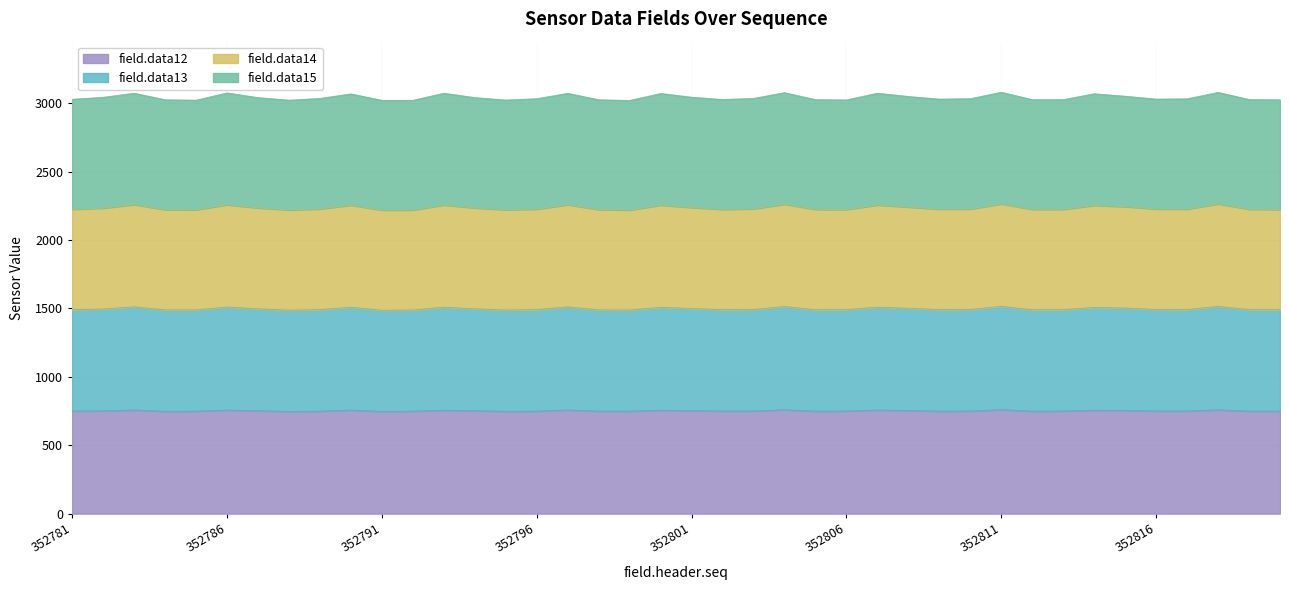

True or false: field.data12 and field.data13 intersect in this chart.

False